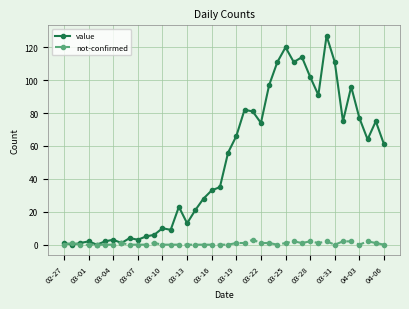

What is the greatest value displayed?

127